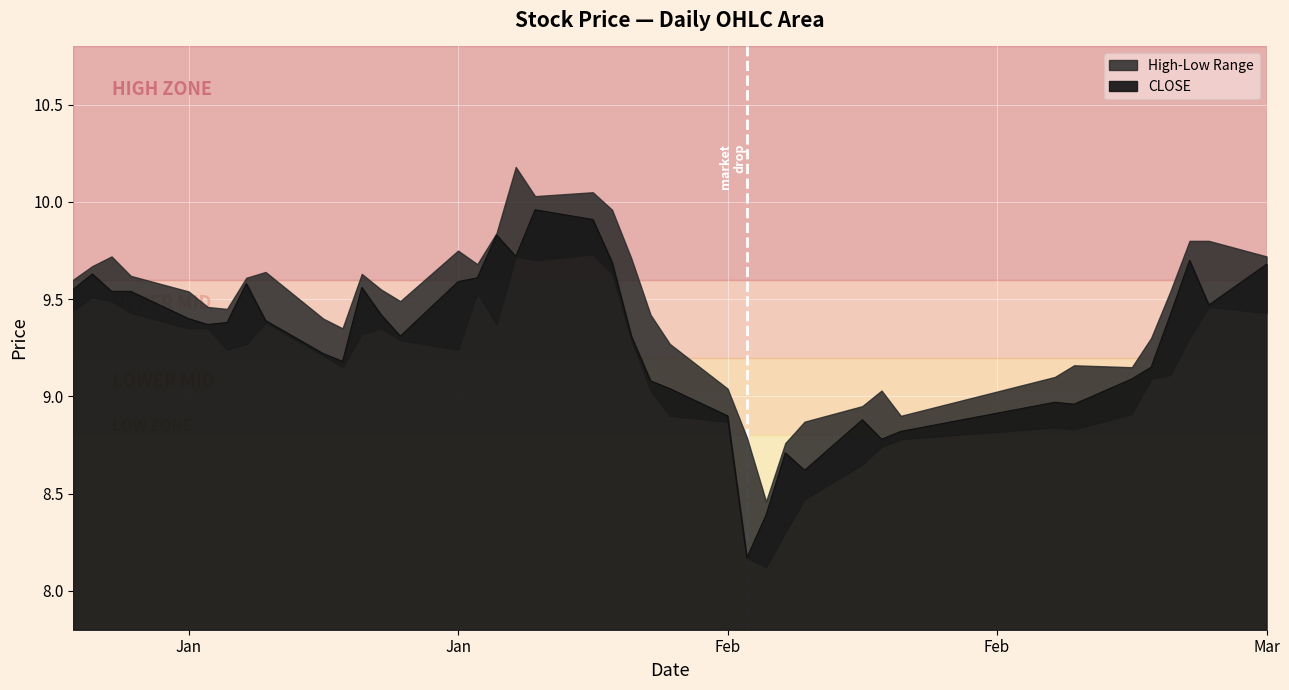

Reading right to left, transcribe all the data shown in this chart.

9.7	9.5	9.7	9.4	9.2	9.1	9.0	9.0	8.8	8.8	8.9	8.6	8.7	8.4	8.2	8.9	9.0	9.1	9.3	9.7	9.9	10.0	9.7	9.8	9.6	9.6	9.3	9.4	9.6	9.2	9.2	9.4	9.6	9.4	9.4	9.4	9.5	9.5	9.6	9.6